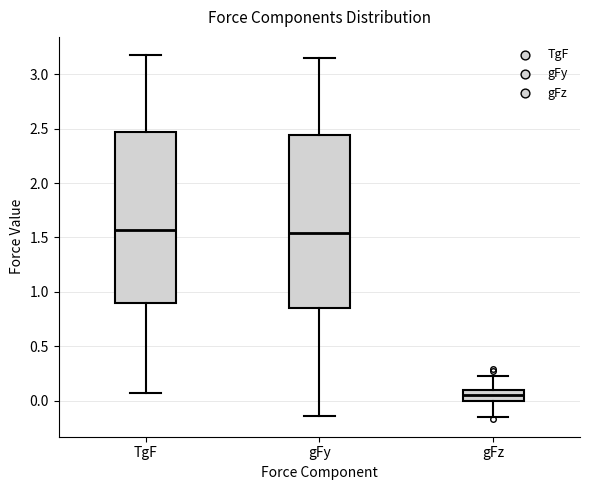

Reading left to right, read every box against the y-axis: the position of its median line, the range the box covers, and the ends of its whiskers. The values are not printed on the chart, so give them approximately, as read against the axis.

TgF: median 1.55, box 0.90 to 2.45, whiskers 0.05 to 3.20
gFy: median 1.55, box 0.85 to 2.45, whiskers -0.15 to 3.15
gFz: median 0.05, box 0.00 to 0.10, whiskers -0.15 to 0.20